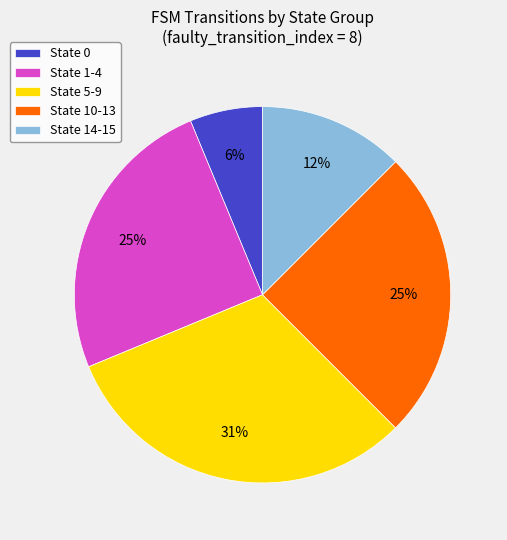

Between State 1-4 and State 5-9, which is larger?

State 5-9